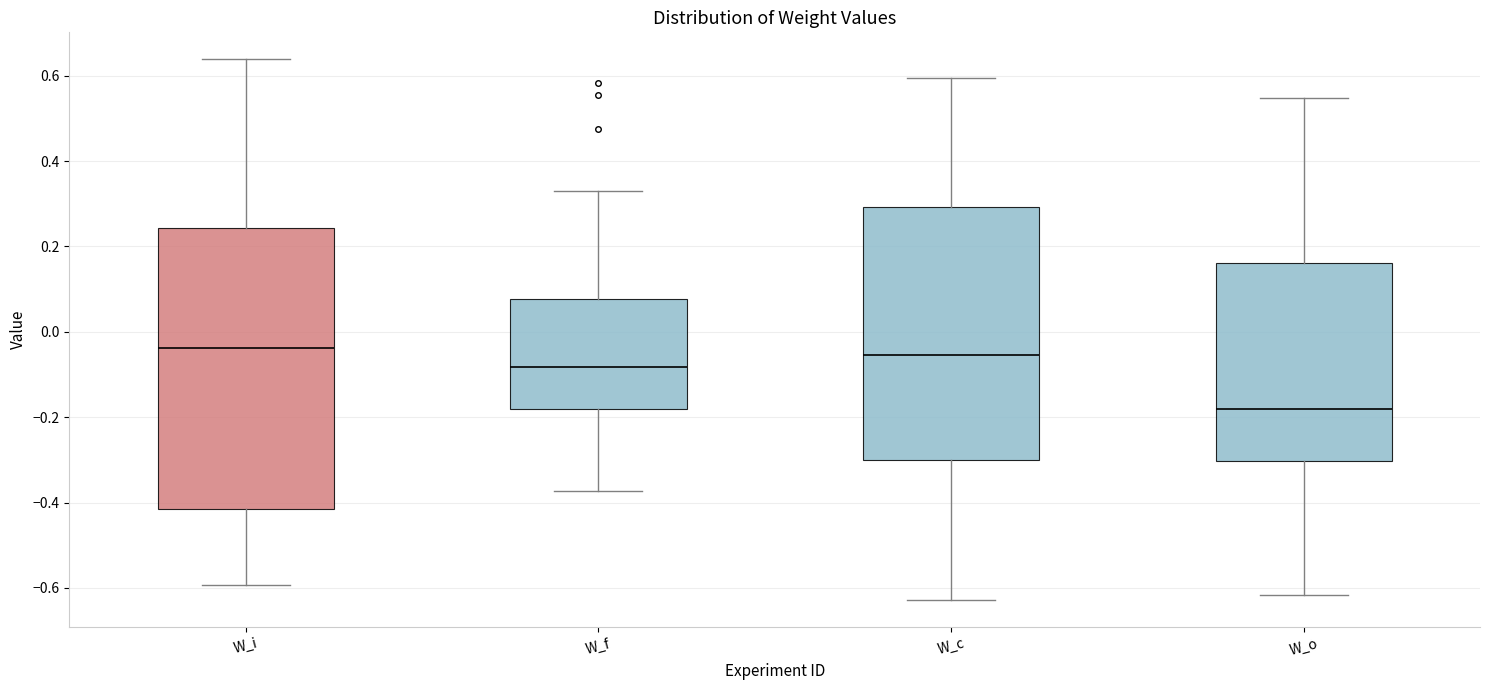

Reading left to right, transcribe this box plot: for each box, give where its median line is, the range the box spans, and where its two whiskers end, as read against the y-axis. The values are not printed on the chart, so give them approximately, as read against the axis.

W_i: median -0.04, box -0.42 to 0.24, whiskers -0.60 to 0.64
W_f: median -0.08, box -0.18 to 0.08, whiskers -0.38 to 0.34
W_c: median -0.06, box -0.30 to 0.30, whiskers -0.62 to 0.60
W_o: median -0.18, box -0.30 to 0.16, whiskers -0.62 to 0.54